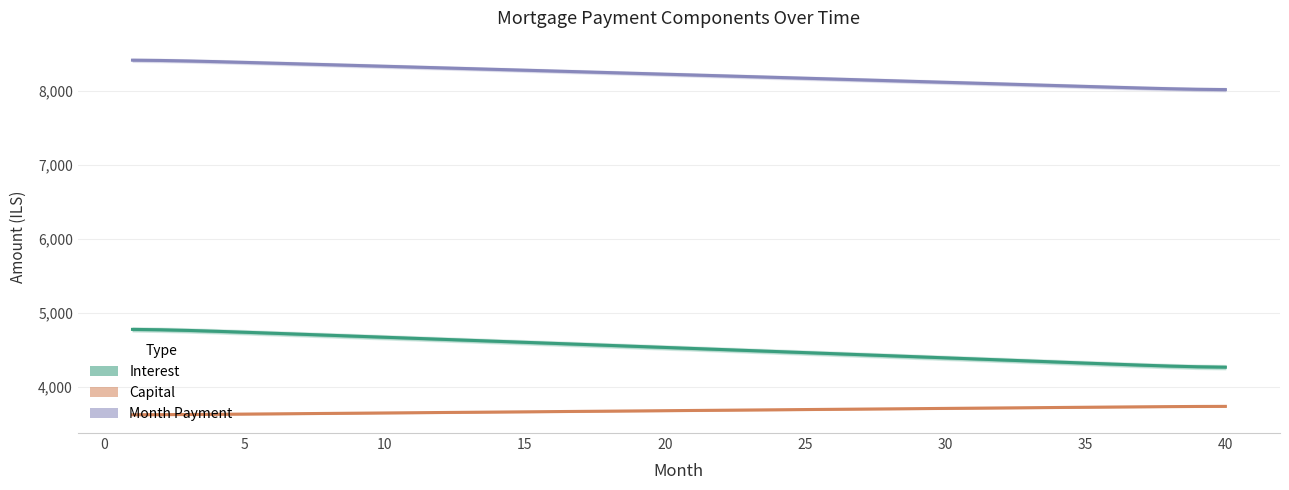

What are all the series names shown in the legend?

Month Payment, Interest, Capital